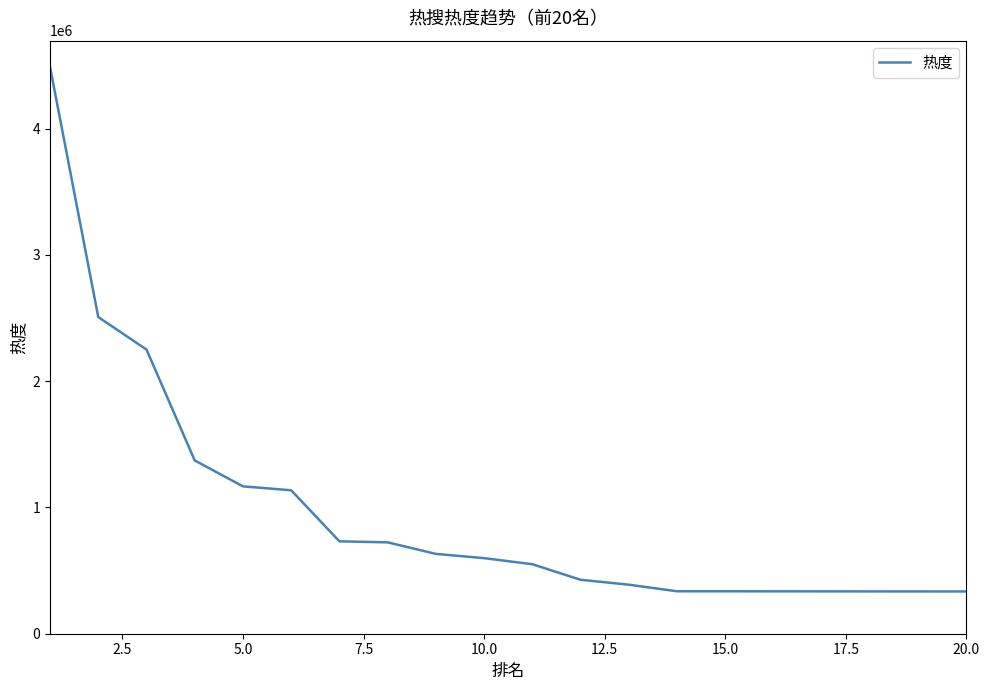

What is the minimum value shown in the chart?

334706